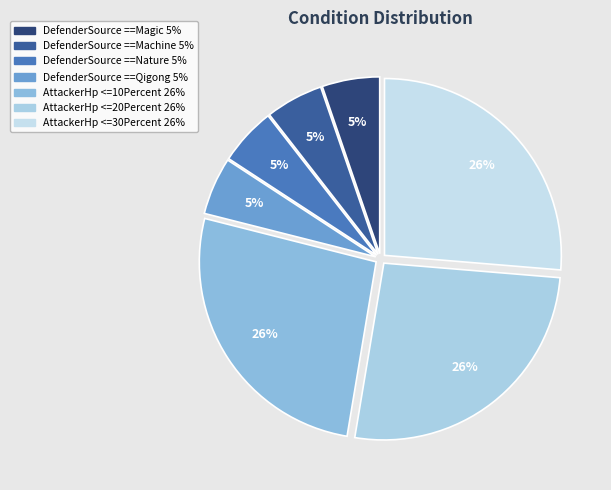

How many slices are in this pie chart?

7